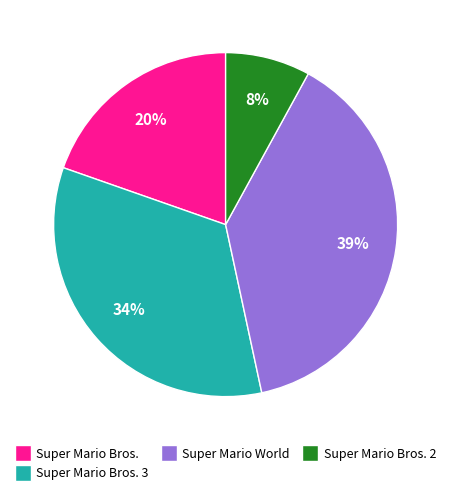

Does any single category account for the majority?

No